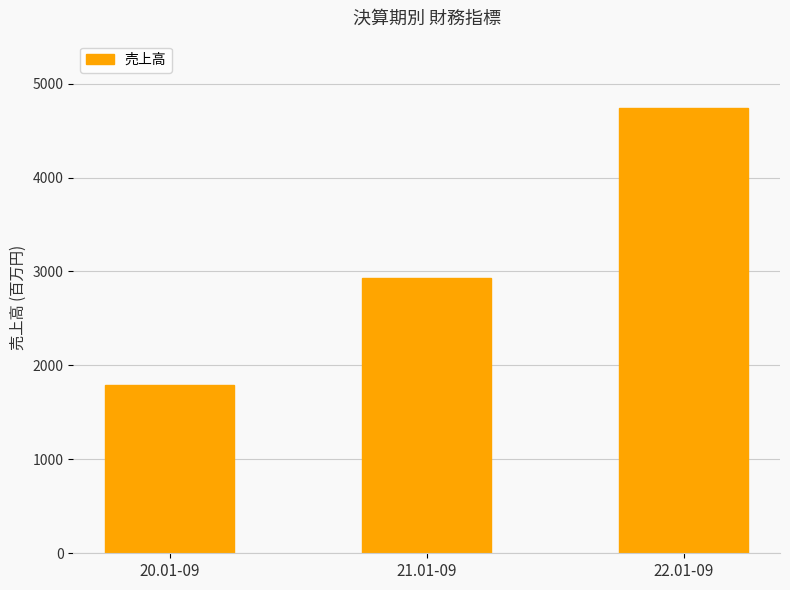

Reading right to left, transcribe all the data shown in this chart.

4745	2935	1791